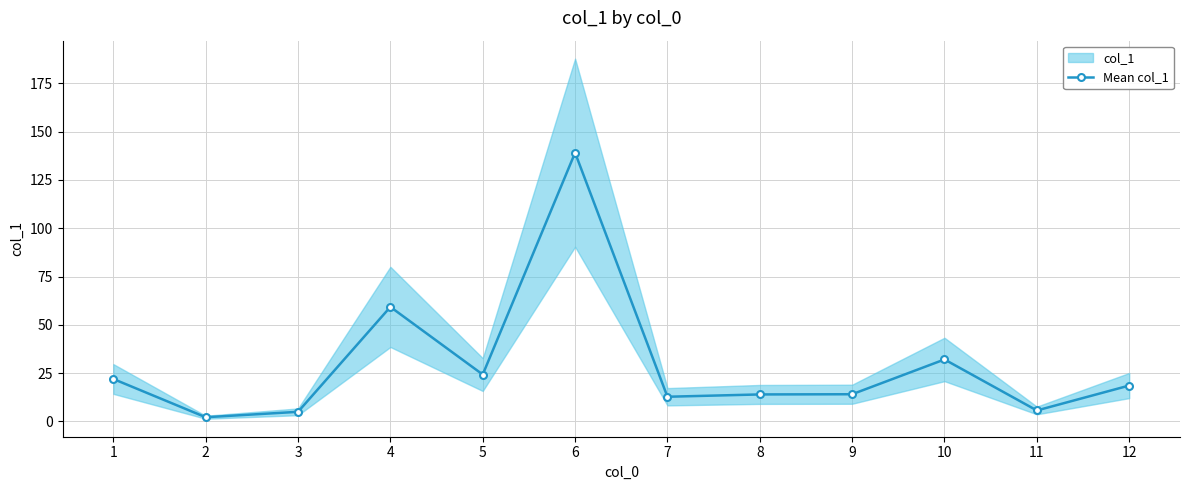

Which label corresponds to the smallest value in the chart?

2